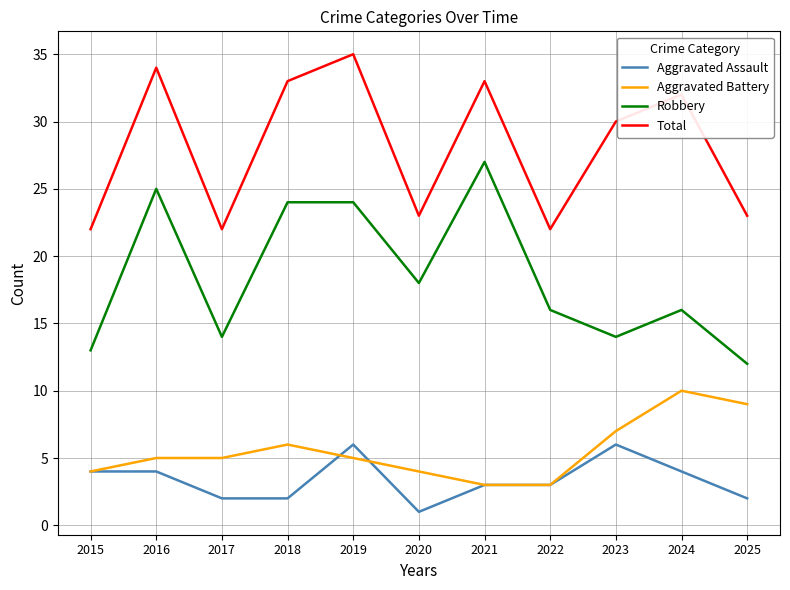

What are all the series names shown in the legend?

Aggravated Assault, Aggravated Battery, Robbery, Total